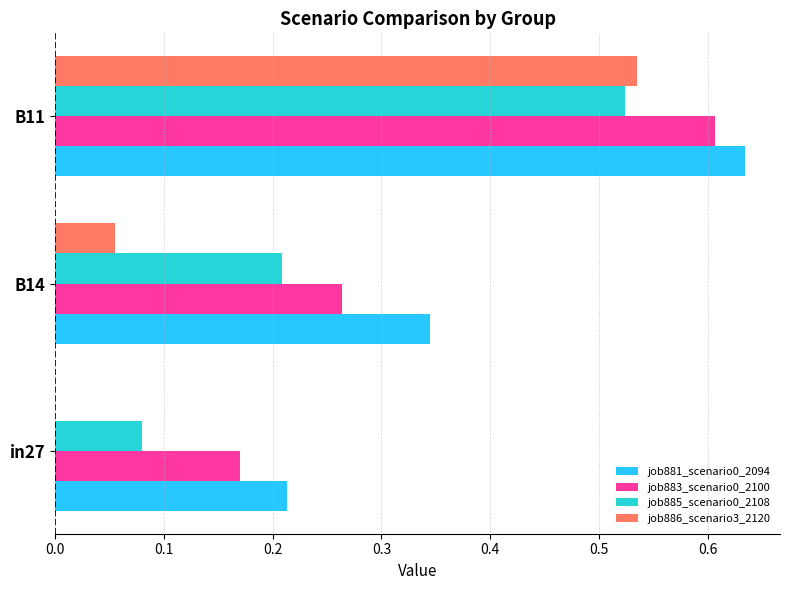

Which series has the largest range (max minus min)?

job886_scenario3_2120